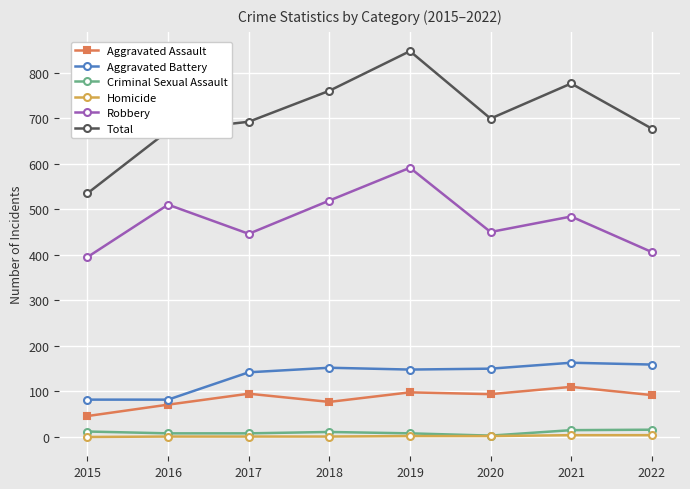

The value of Homicide at 2017 is 1. True or false?

True